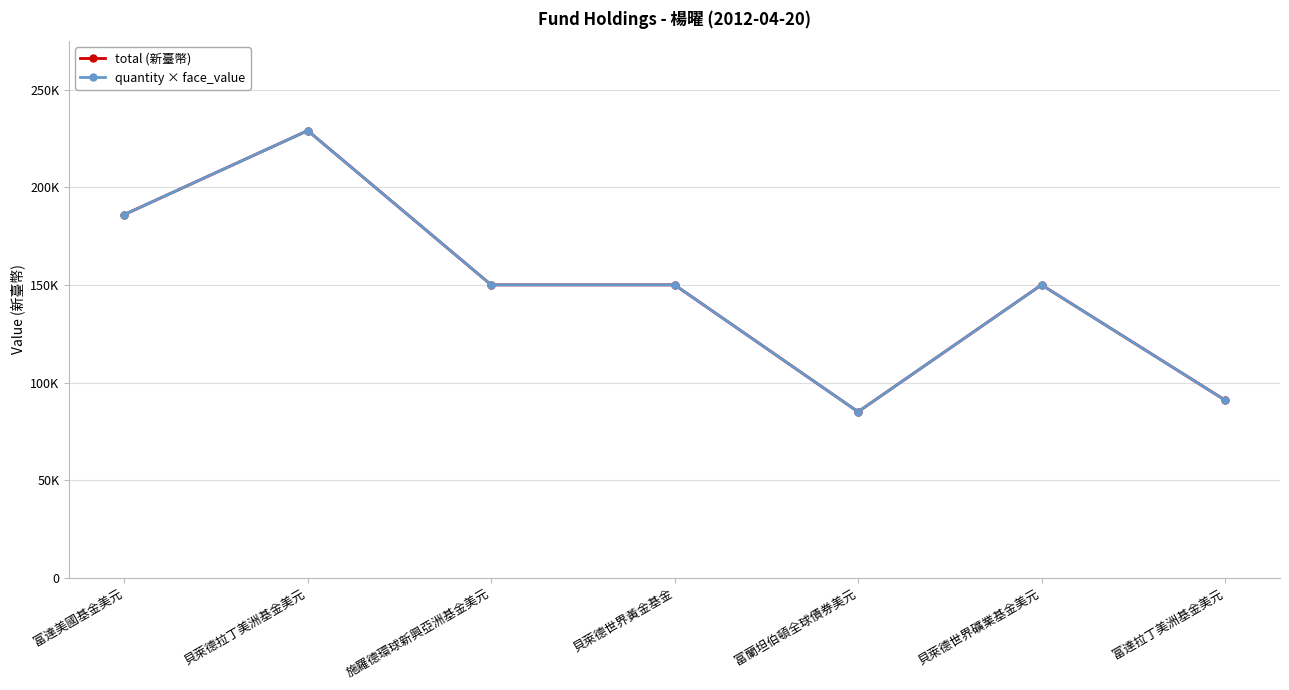

True or false: quantity × face_value and total (新臺幣) cross at least once.

False